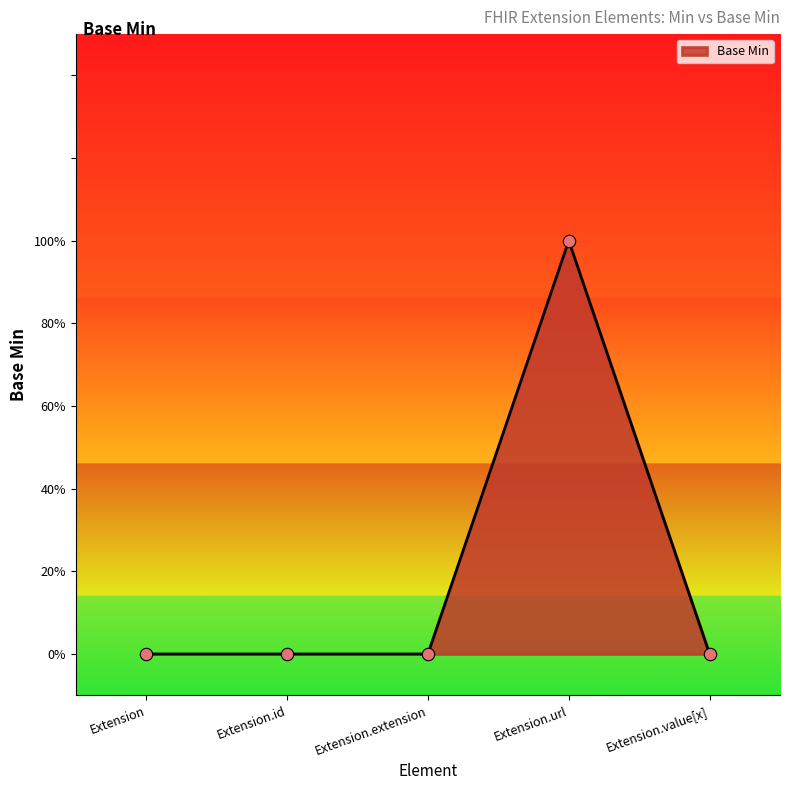

Between Extension.id and Extension, which is larger?

Extension.id